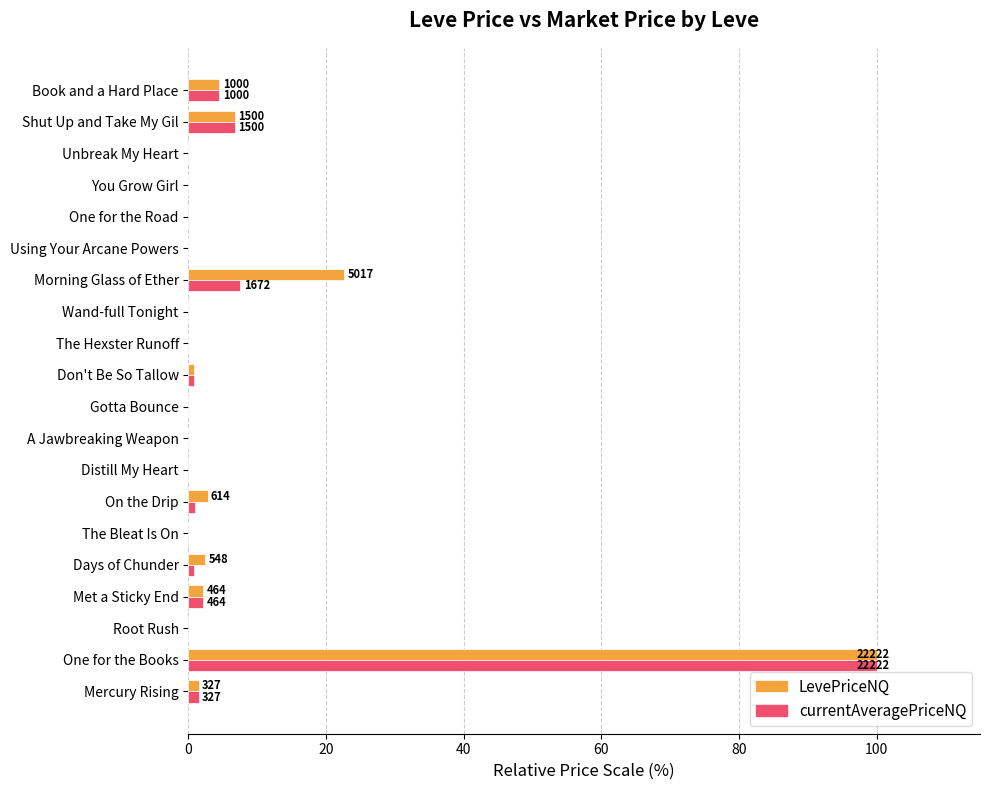

How many data points does each series have?

20